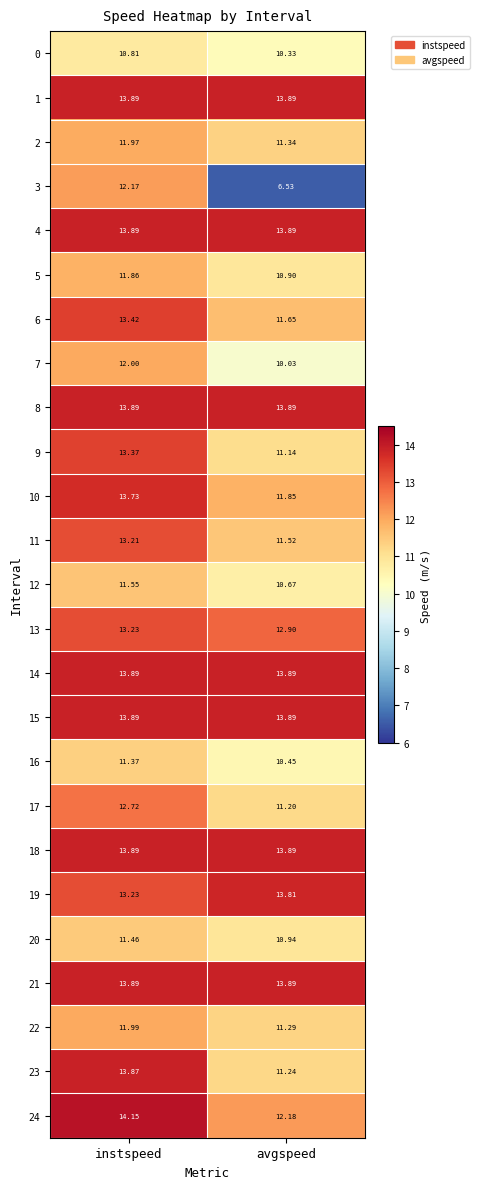

Is the value of 7 at avgspeed greater than the value of 16 at instspeed?

No